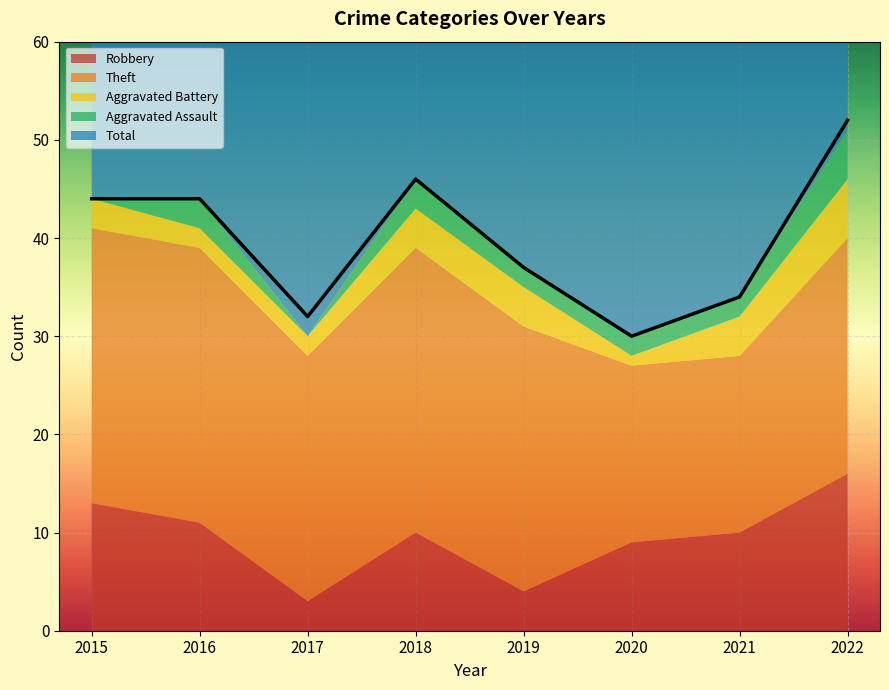

What are all the series names shown in the legend?

Robbery, Theft, Aggravated Battery, Aggravated Assault, Total